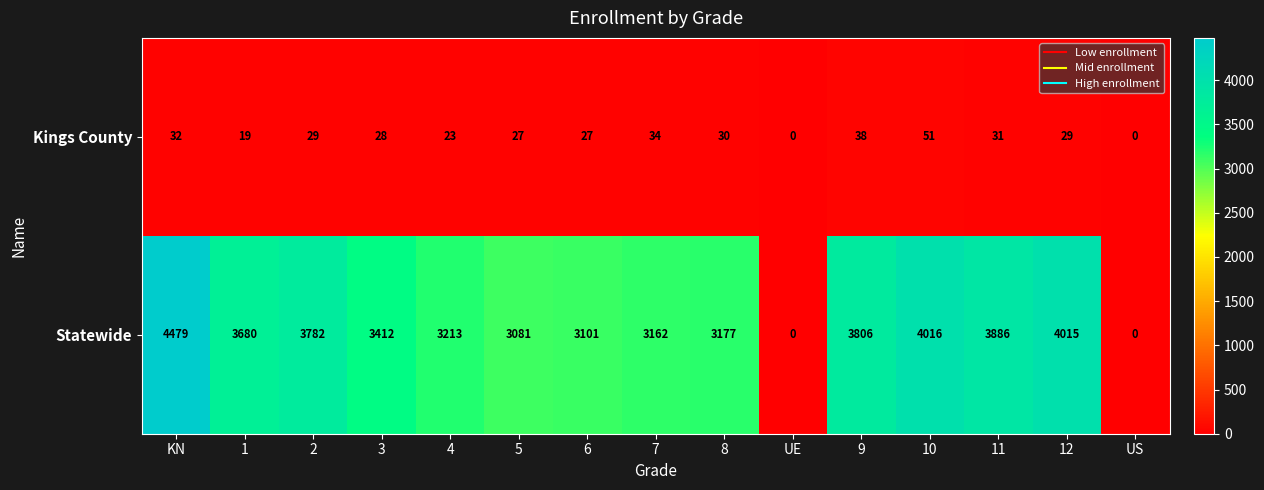

The value of Statewide at 5 is 3081. True or false?

True